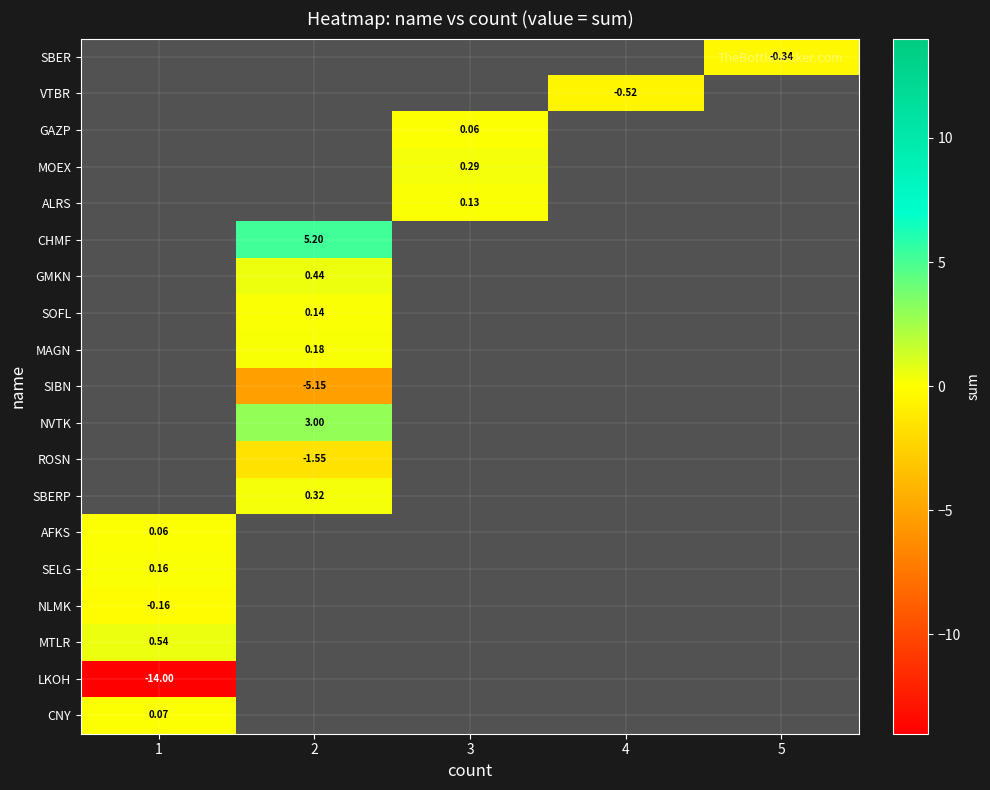

What is the maximum value shown in the chart?

5.2